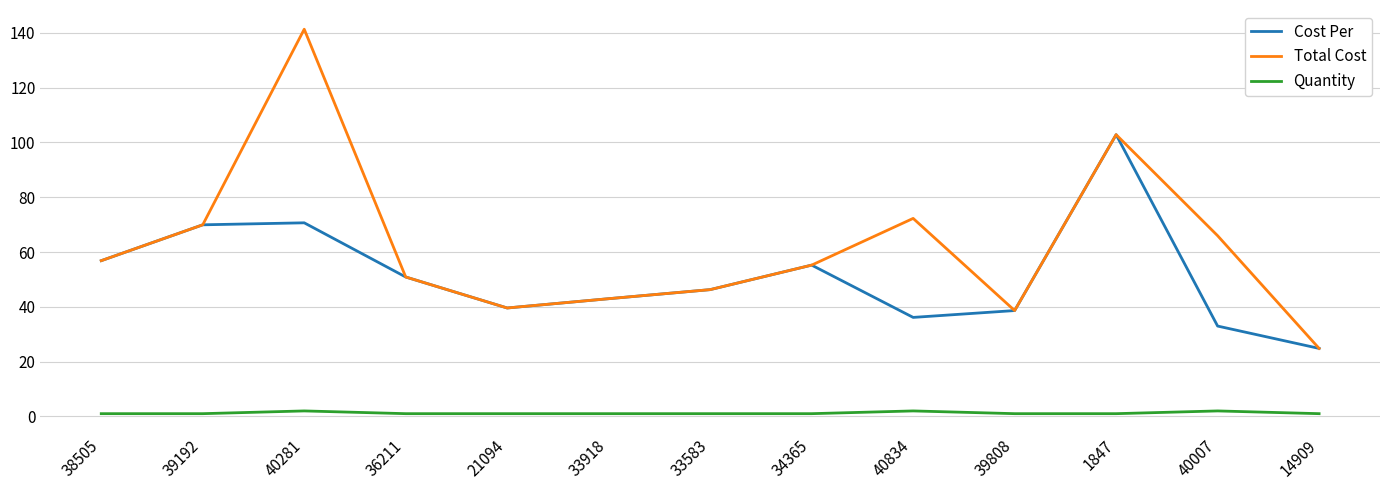

What is the greatest value displayed?

141.3